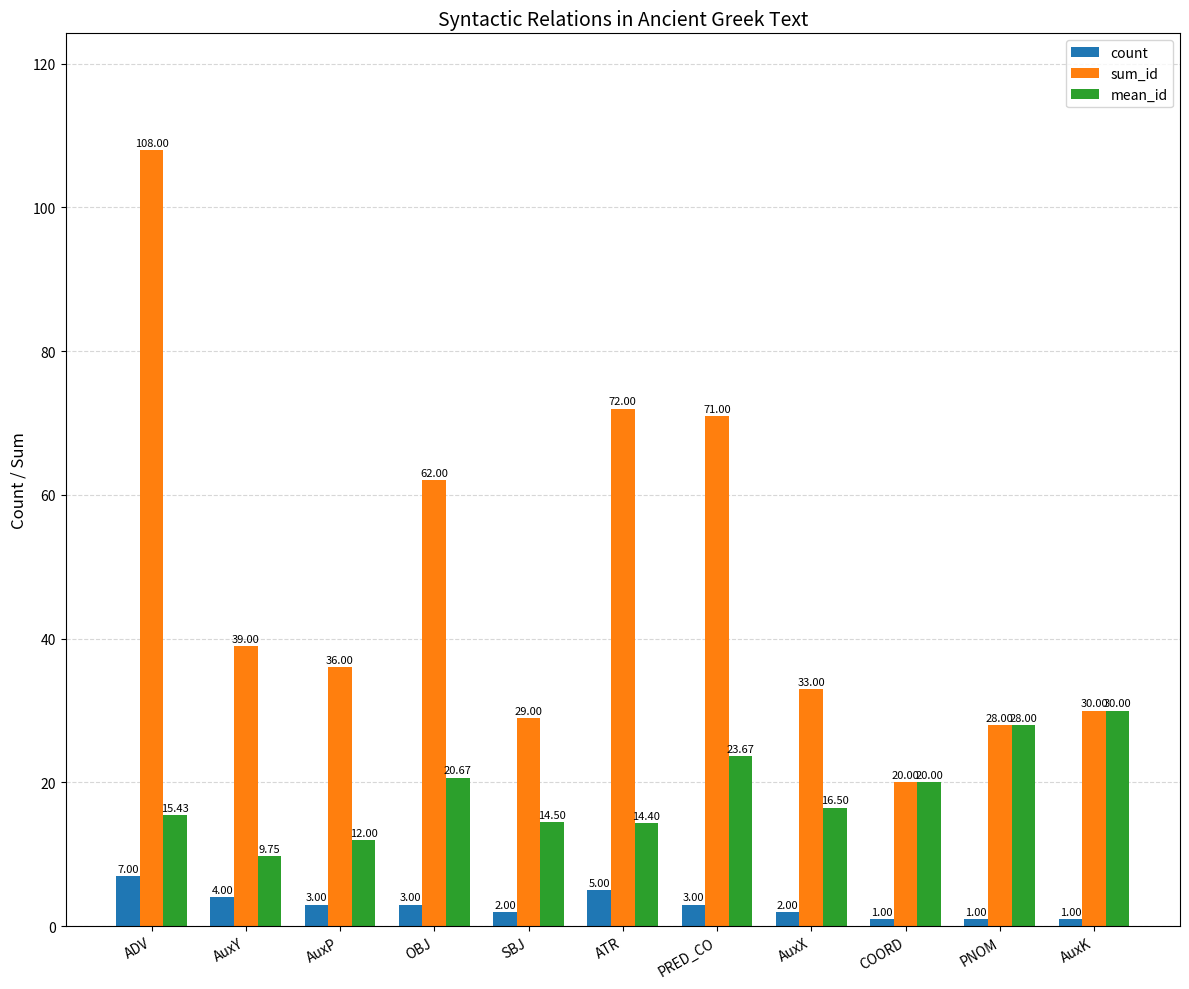

Where is mean_id nearest to the value 19?

COORD